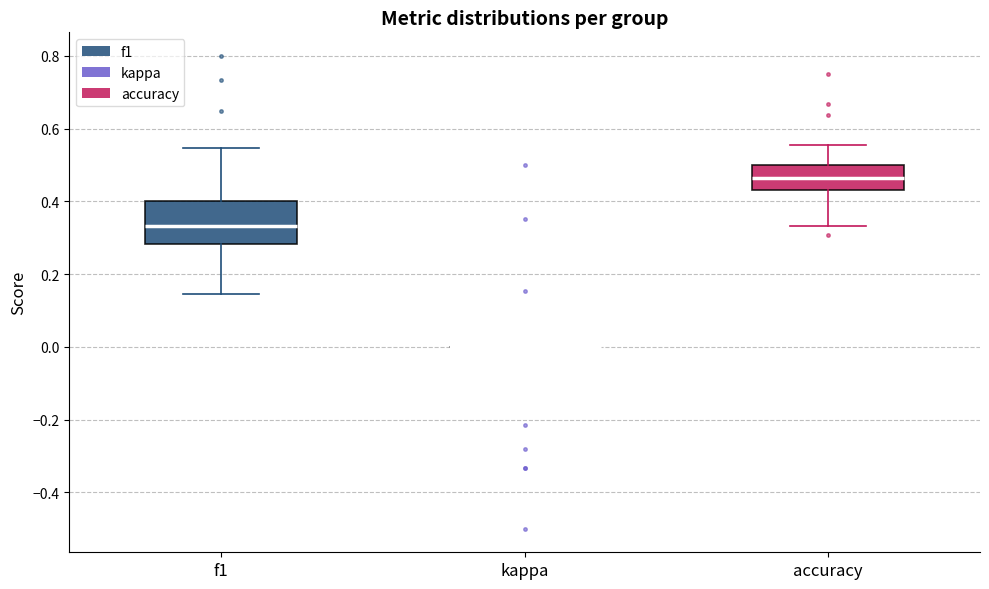

Reading left to right, transcribe this box plot: for each box, give where its median line is, the range the box spans, and where its two whiskers end, as read against the y-axis. The values are not printed on the chart, so give them approximately, as read against the axis.

f1: median 0.34, box 0.28 to 0.40, whiskers 0.14 to 0.54
kappa: box collapsed to a line at 0.00, whiskers 0.00 to 0.00
accuracy: median 0.46, box 0.44 to 0.50, whiskers 0.34 to 0.56